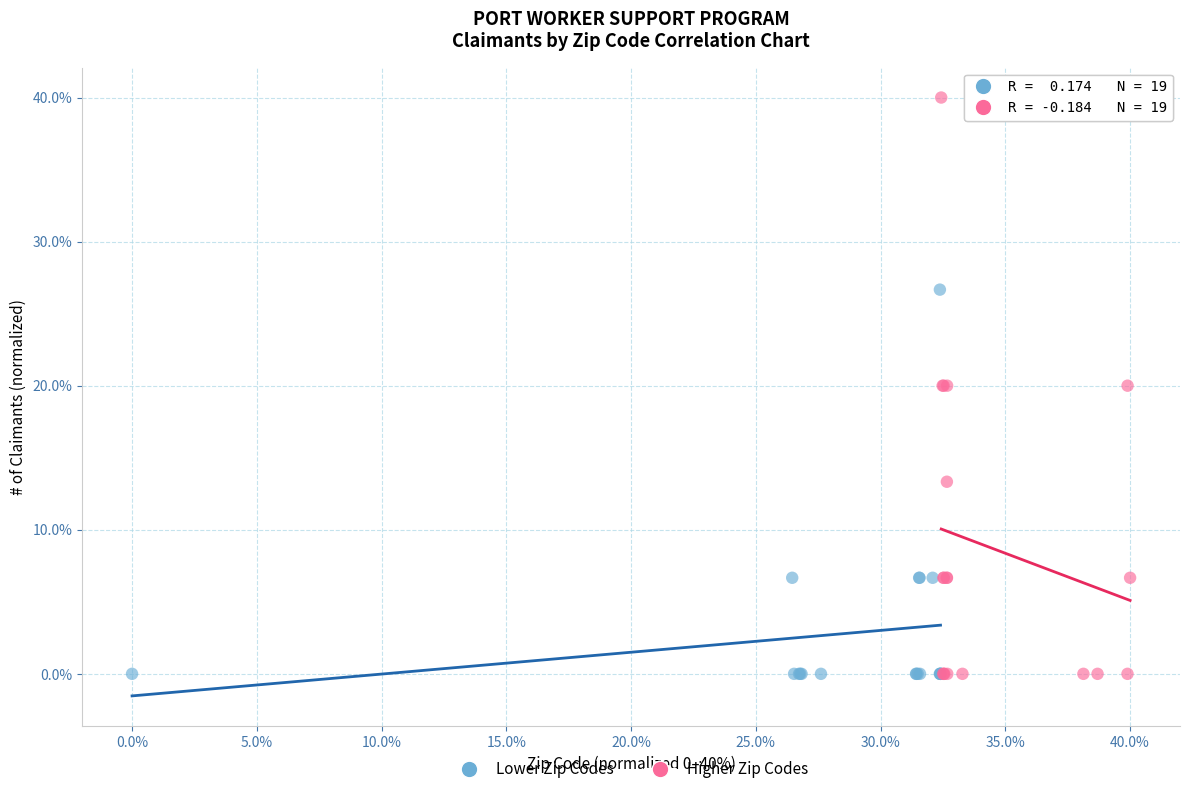

Which series has the widest spread of Y values?

Higher Zip Codes